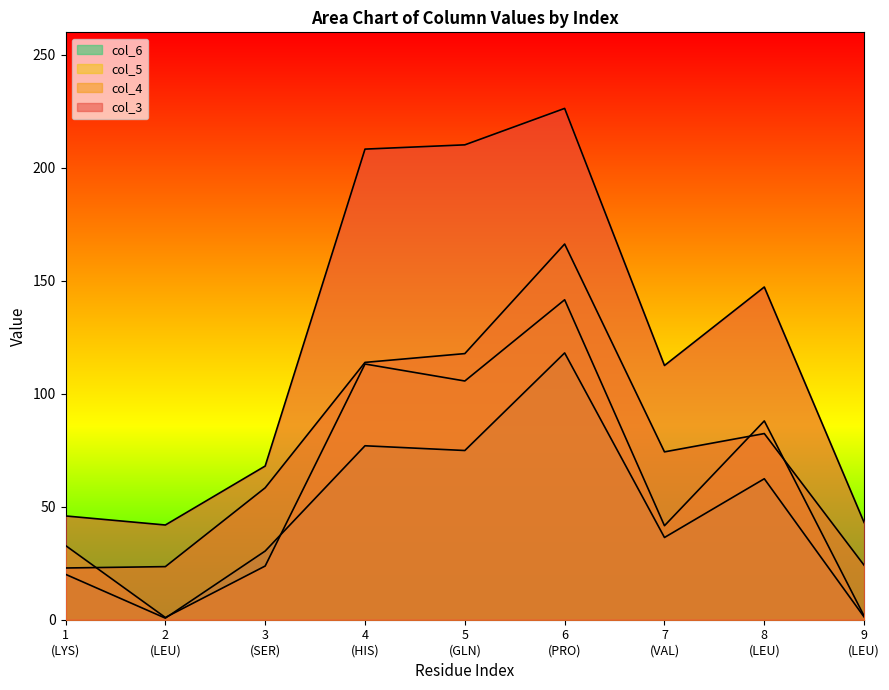

True or false: col_5 and col_3 cross at least once.

False